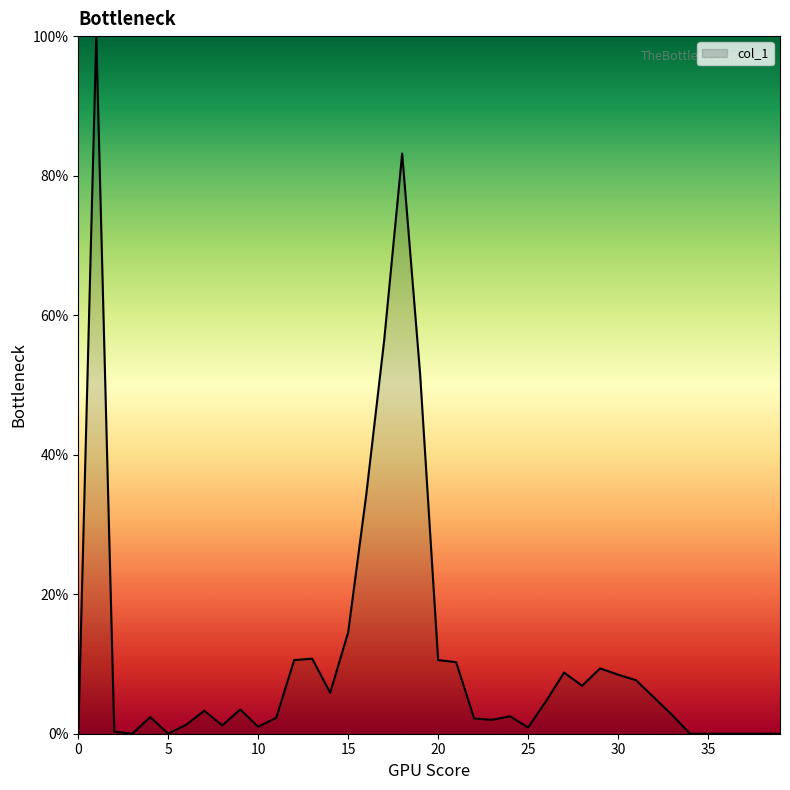

What is the greatest value displayed?

100.0